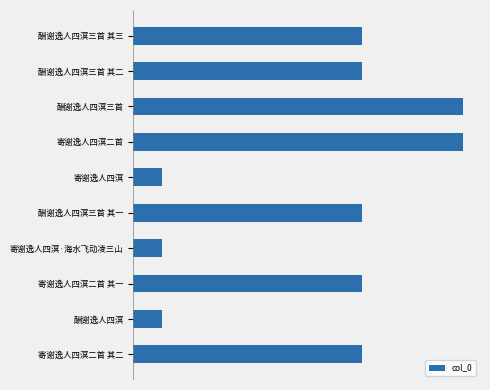

What is the difference between the maximum and minimum values?

625994